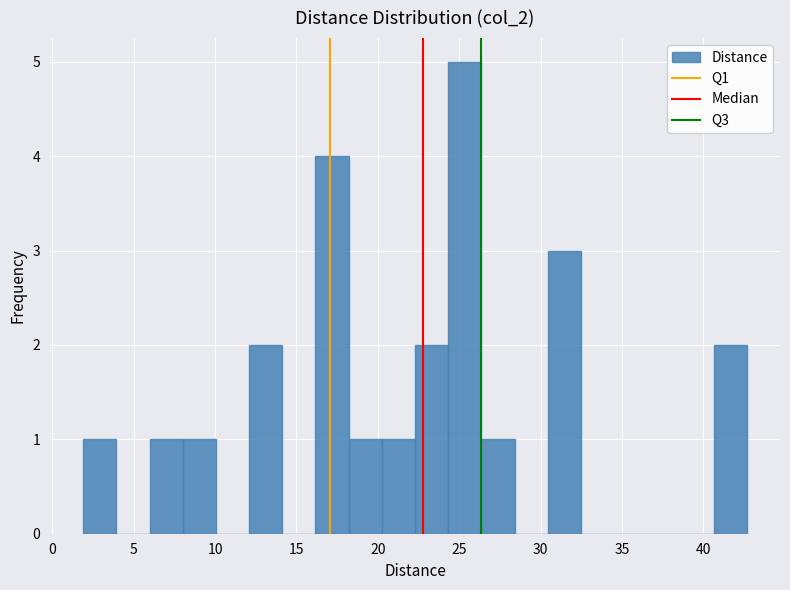

What is the height of the bar covering 12.0 to 14.0 on the x-axis? Neither the bar edges nor the heights are printed on the chart, so give them approximately, as read against the axes.

2